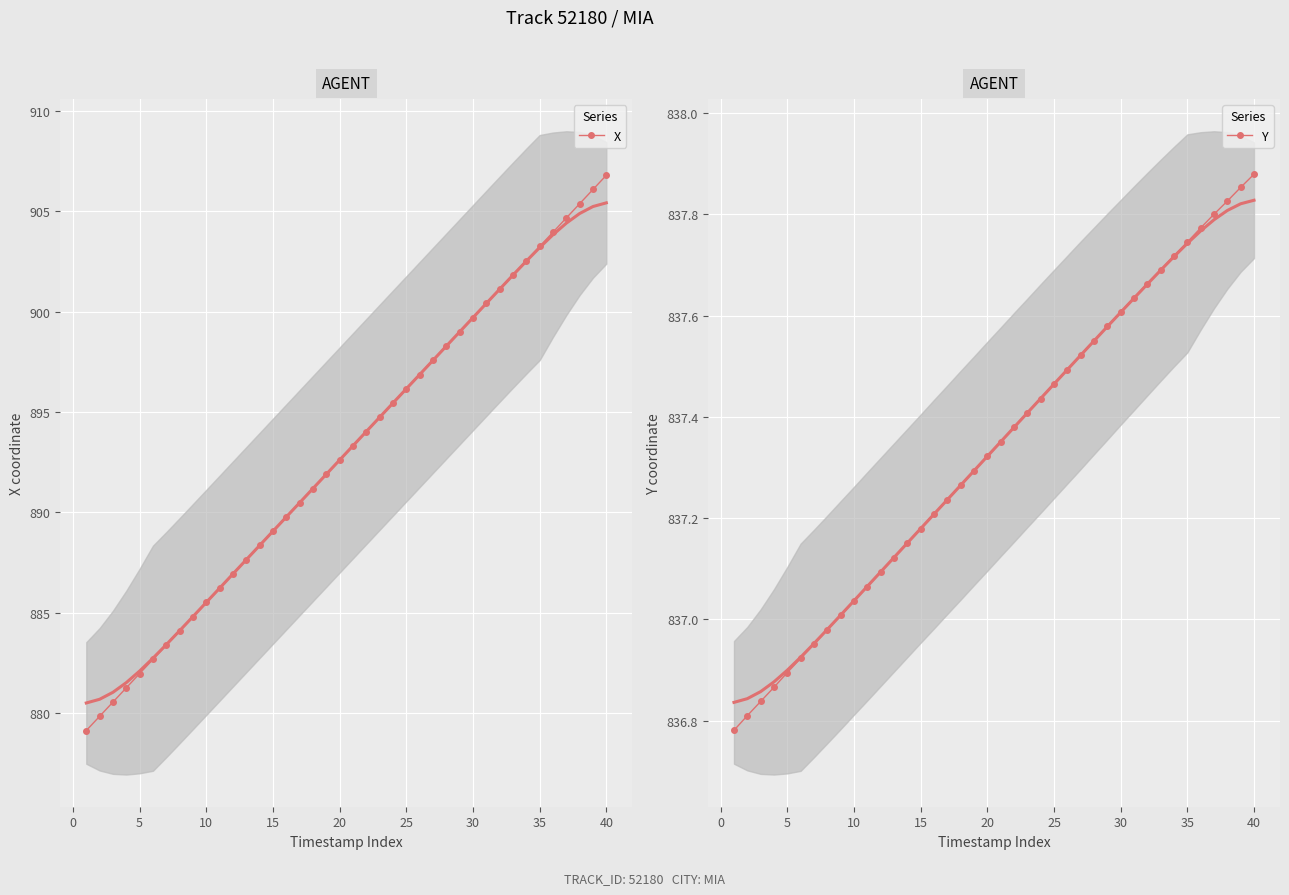

How many data points in Y are less than 837?

8